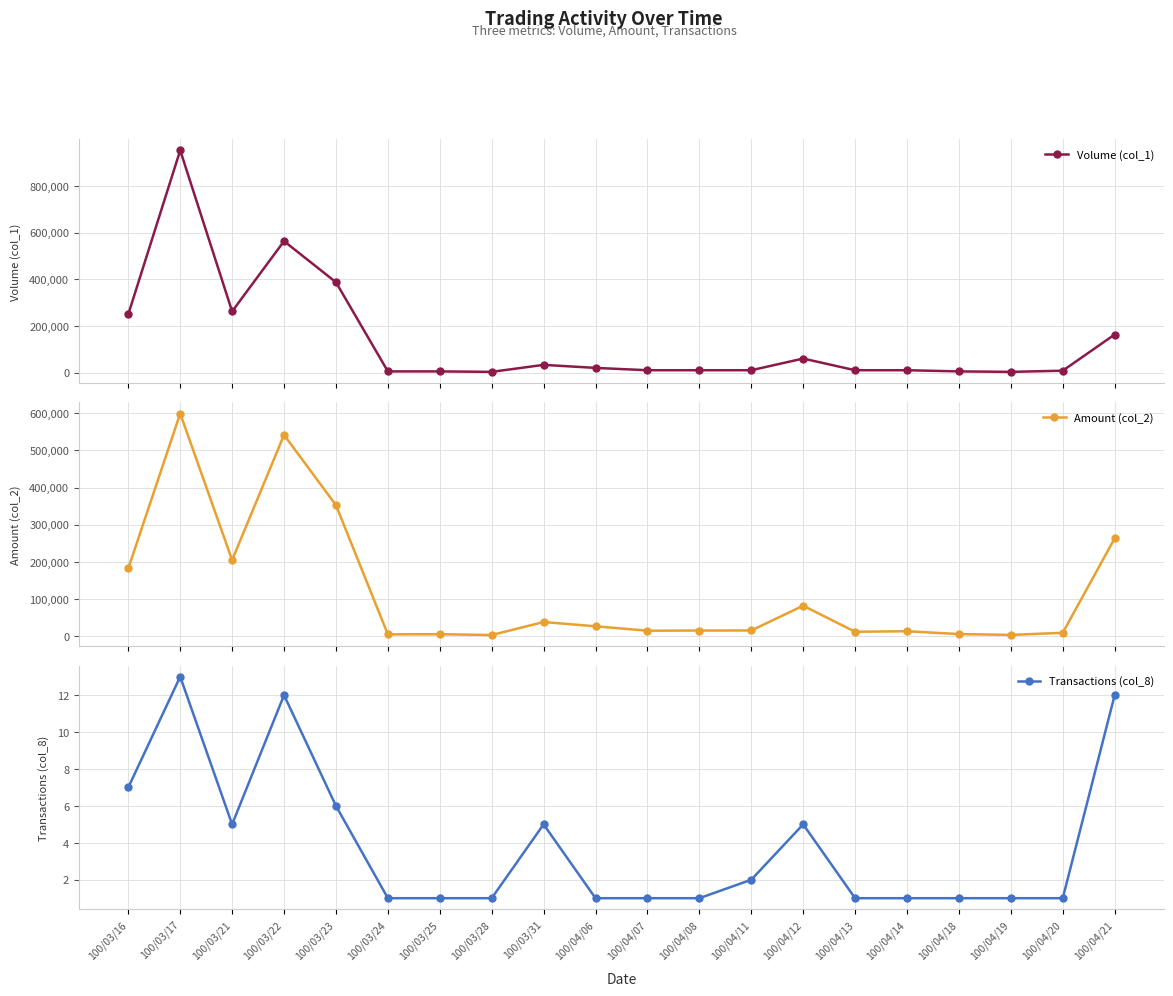

The value of Volume (col_1) at 100/03/17 is 952000. True or false?

True